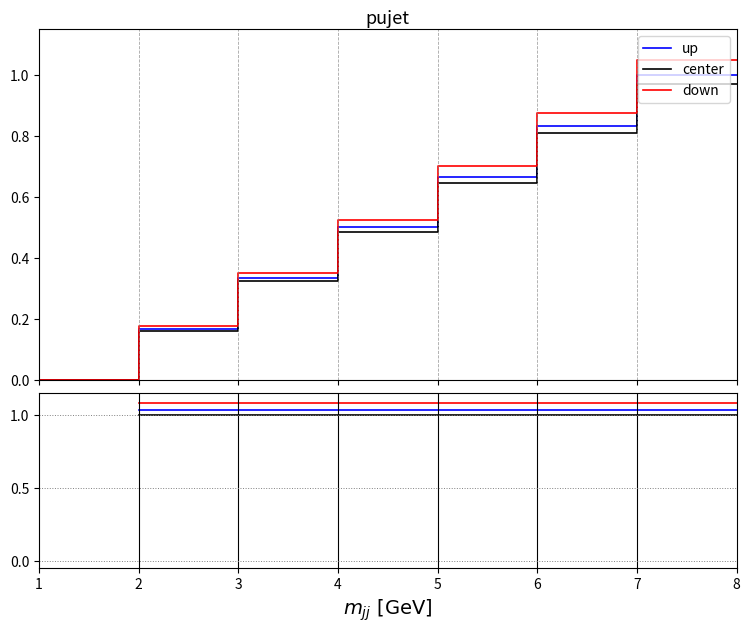

The value of down at 5 is 1.1. True or false?

True